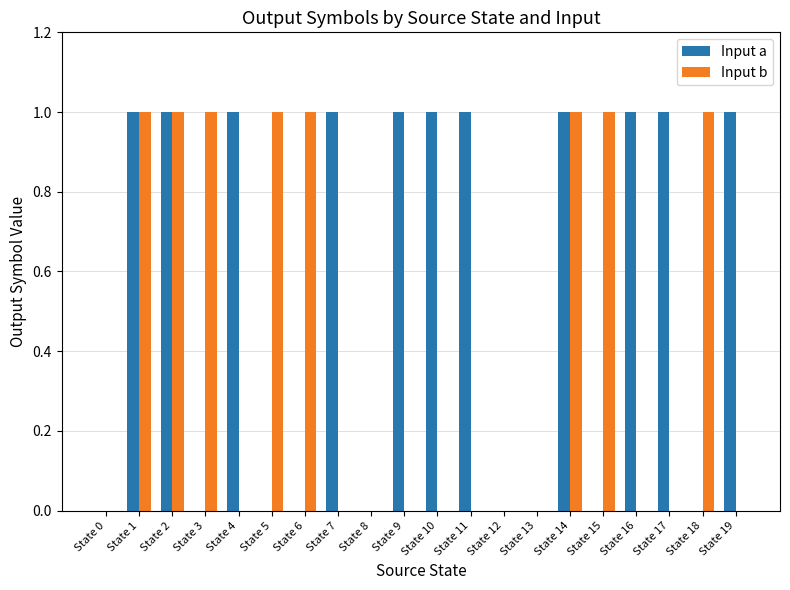

Are the bars horizontal?

No